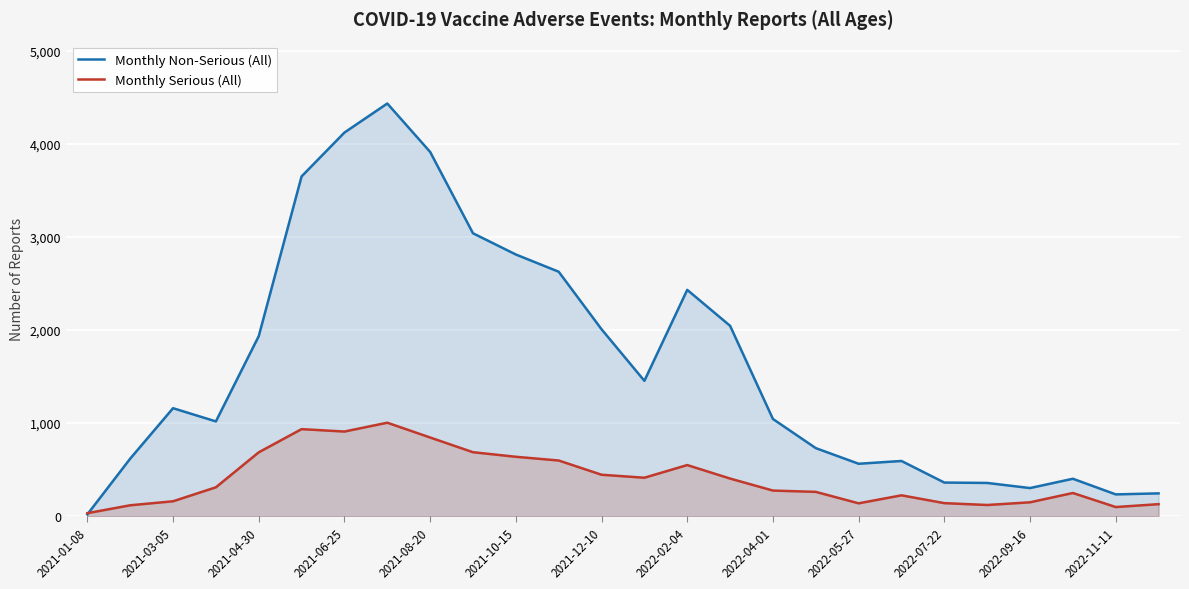

List the series in order of their overall mean, highest first.

Monthly Non-Serious (All), Monthly Serious (All)